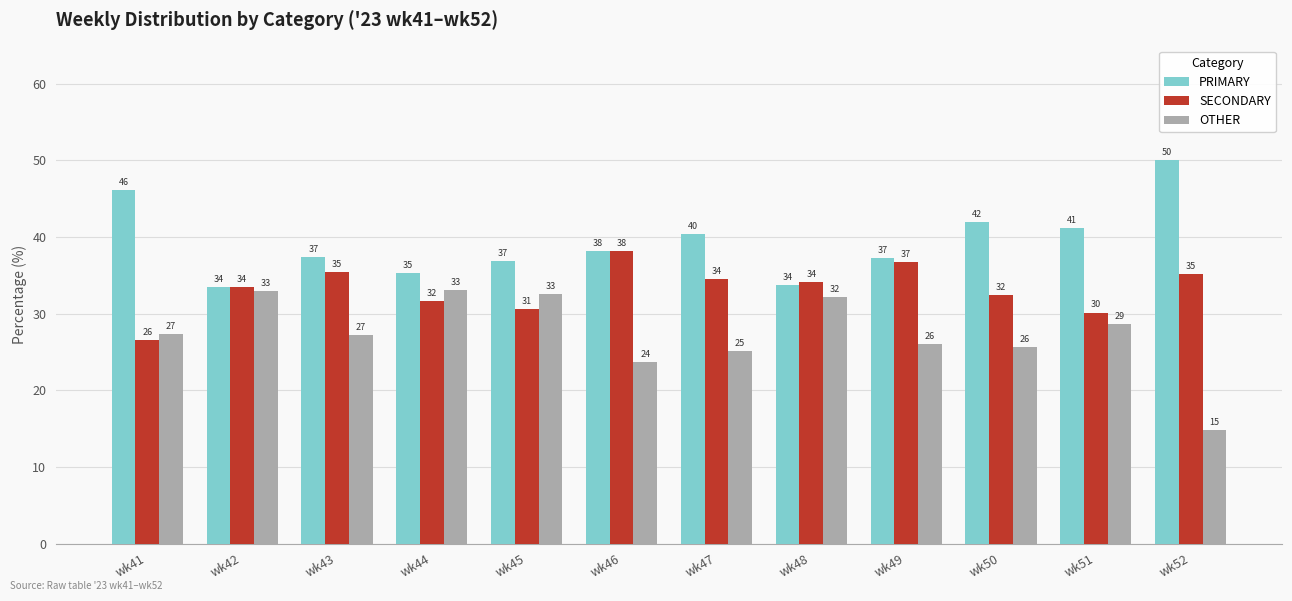

What is the spread (max minus min) of values at wk52?

35.2